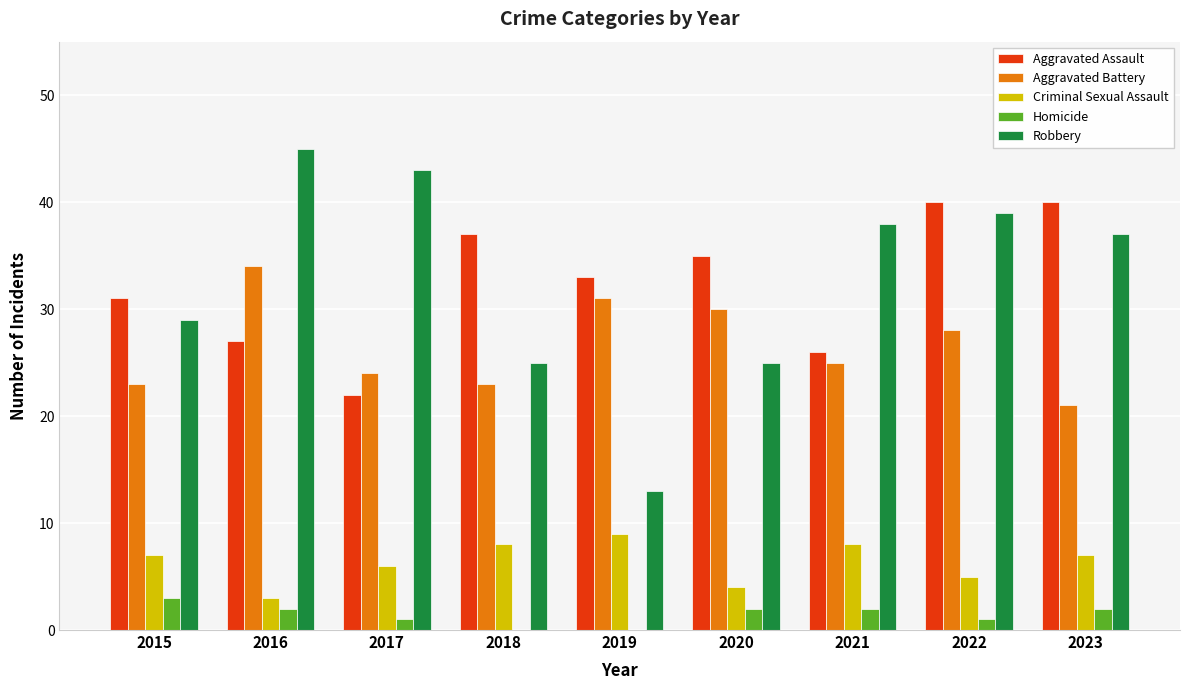

What is the spread (max minus min) of values at 2020?

33